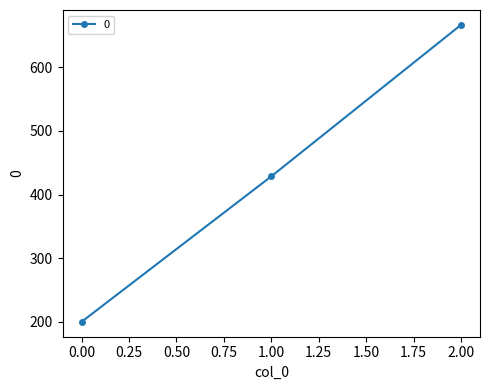

What is the change in value from 0.00 to 2.00?

+466.7